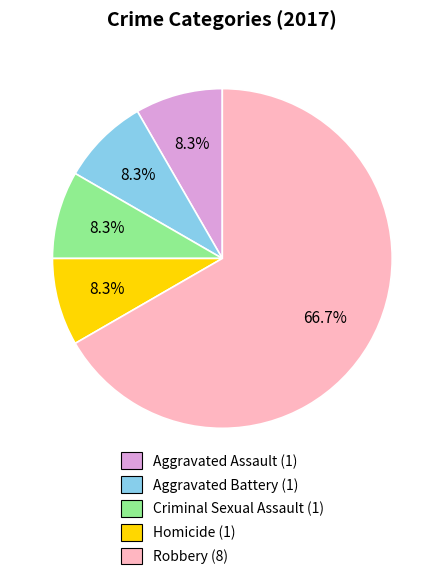

To the nearest percent, what percentage of the pie is Criminal Sexual Assault?

8%